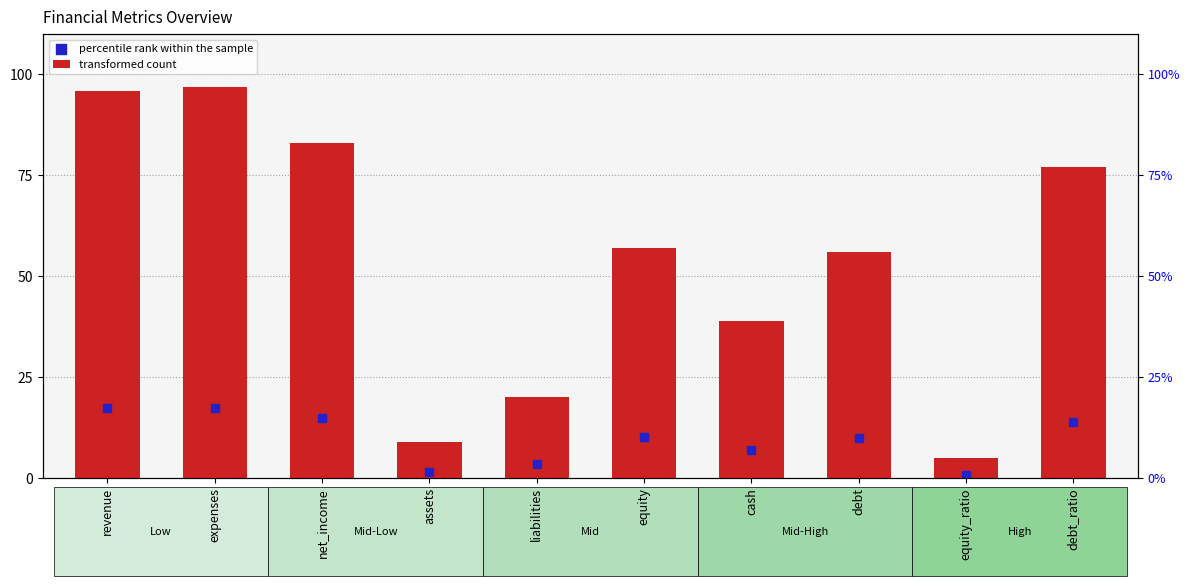

Which series has the widest spread of Y values?

transformed count